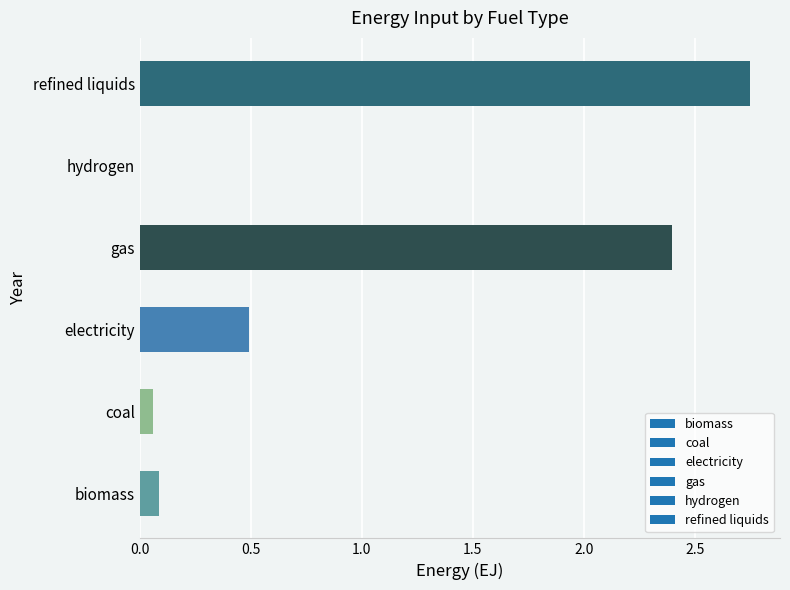

What is the sum of the values at electricity and gas?

2.9